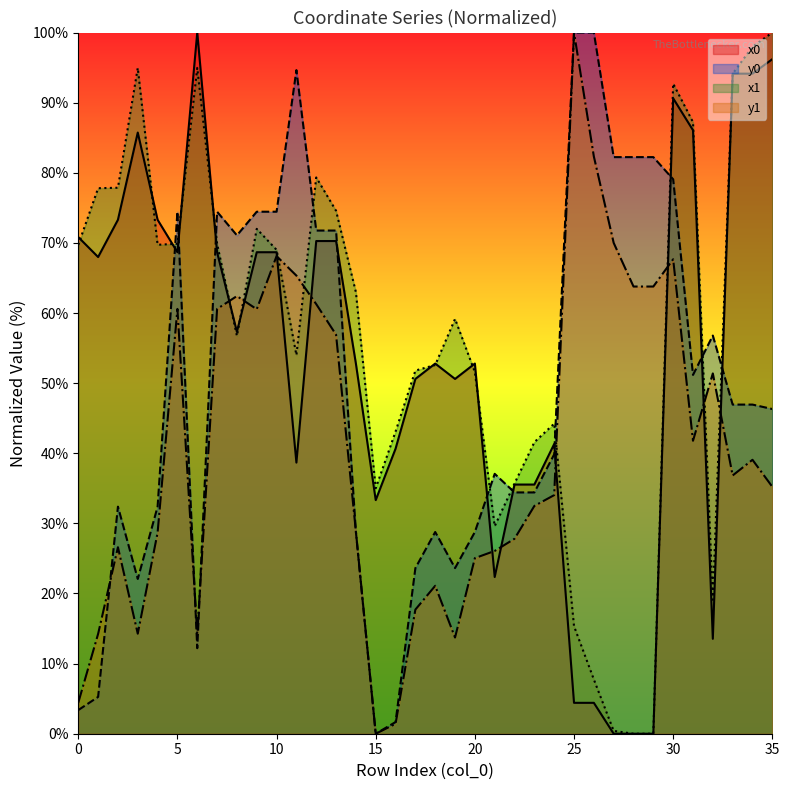

Is the value of y0 at 33 greater than the value of y1 at 3?

Yes